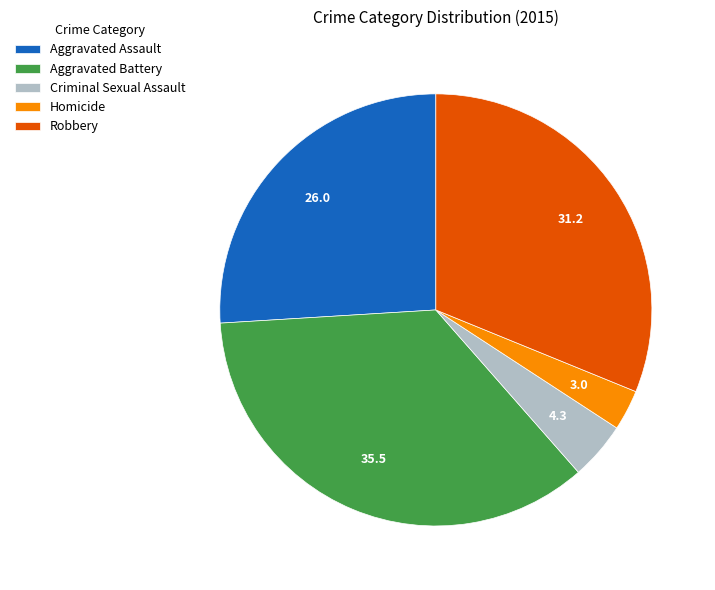

Which slice is the smallest?

Homicide